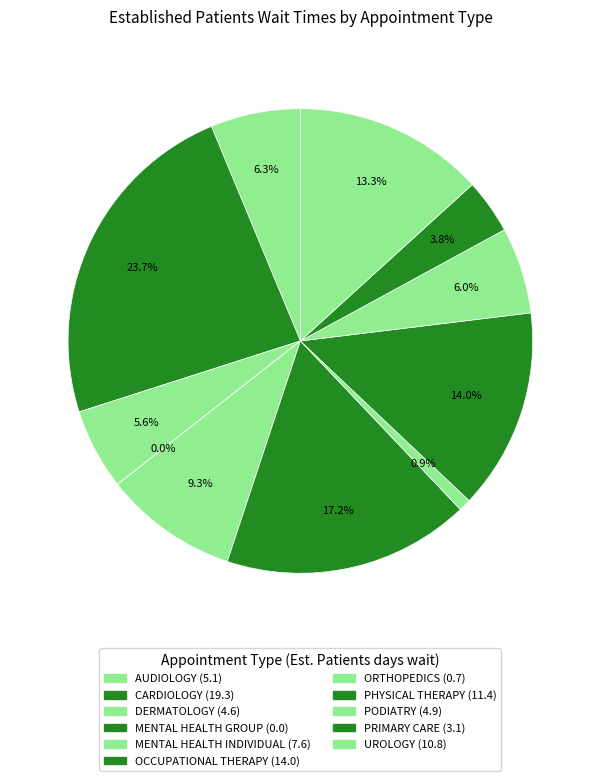

Is it true that ORTHOPEDICS is 11% of the pie?

False